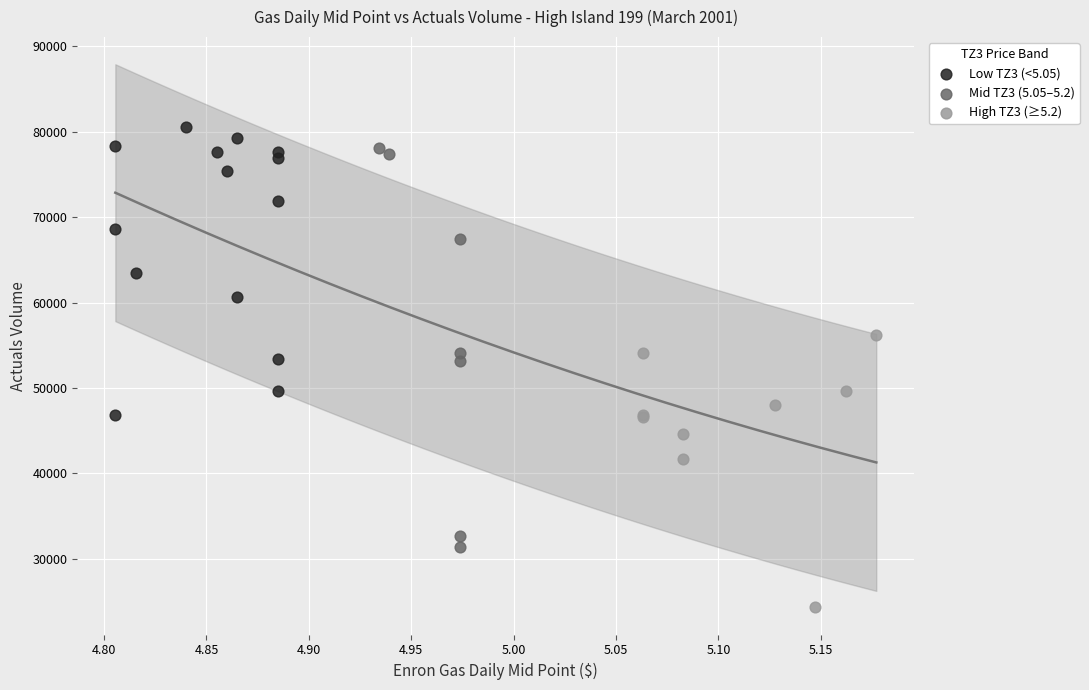

What are all the series names shown in the legend?

Low TZ3 (<5.05), Mid TZ3 (5.05–5.2), High TZ3 (≥5.2)